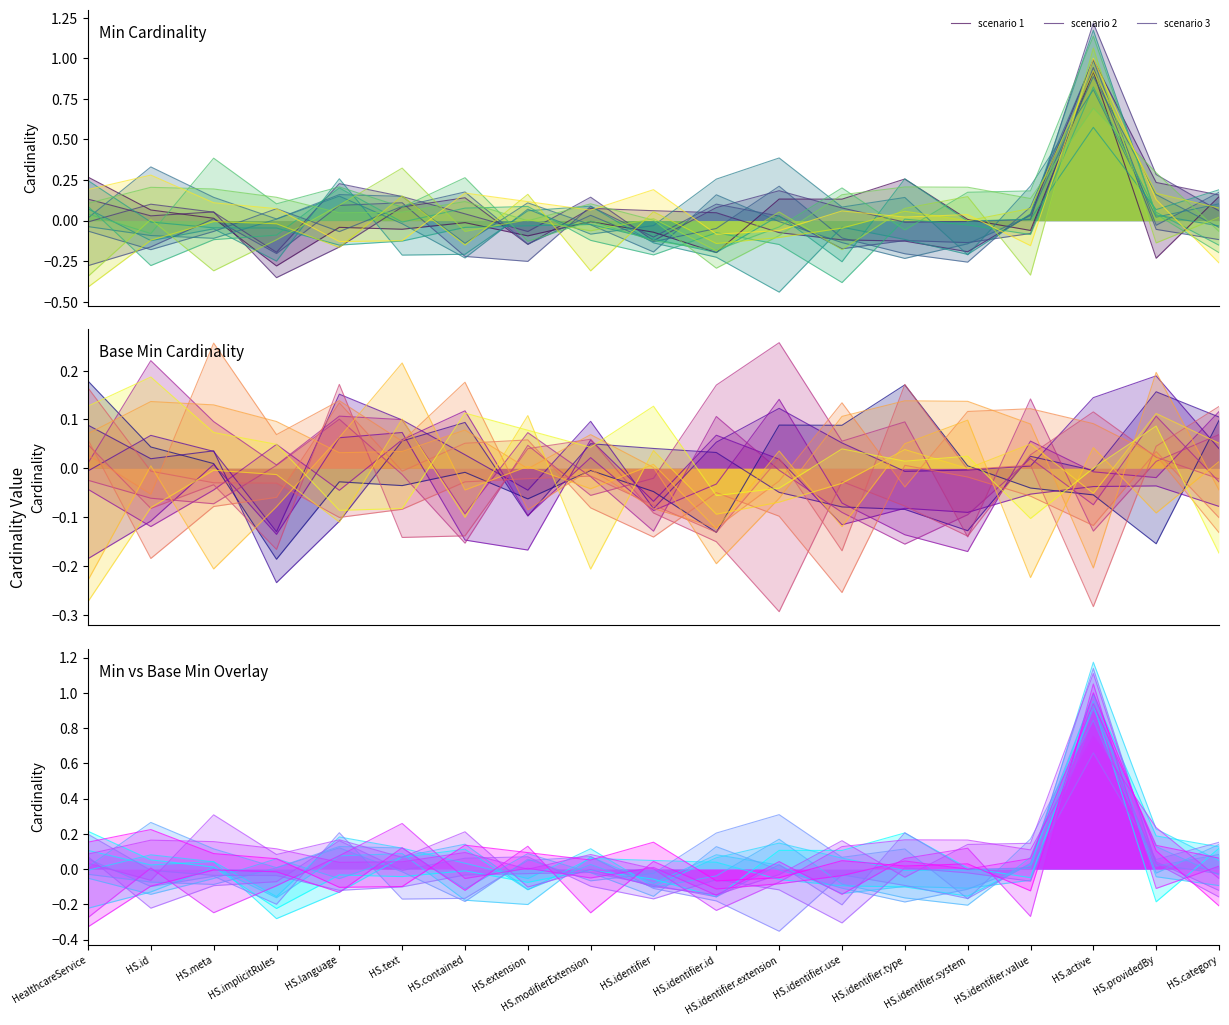

The value of scenario 3 at HS.identifier.system is -0.0. True or false?

False